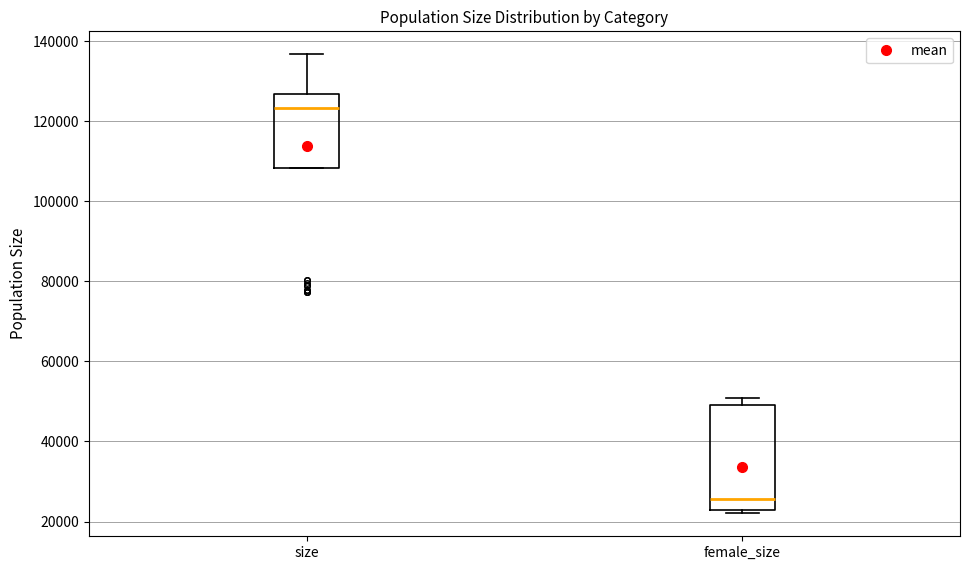

Reading left to right, read every box against the y-axis: the position of its median line, the range the box covers, and the ends of its whiskers. The values are not printed on the chart, so give them approximately, as read against the axis.

size: median 124000, box 108000 to 126000, whiskers 108000 to 136000
female_size: median 26000, box 22000 to 50000, whiskers 22000 (just below the box's lower edge) to 50000 (just above the box's upper edge)